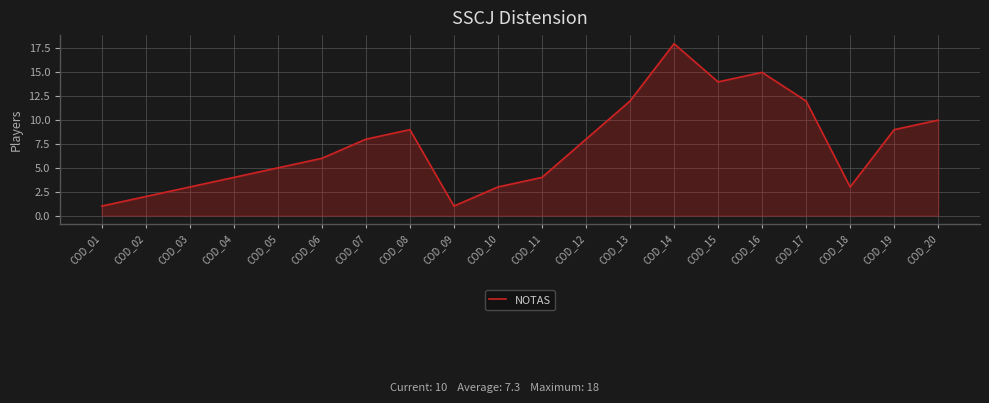

Reading left to right, list all the values displayed in this chart.

1	2	3	4	5	6	8	9	1	3	4	8	12	18	14	15	12	3	9	10